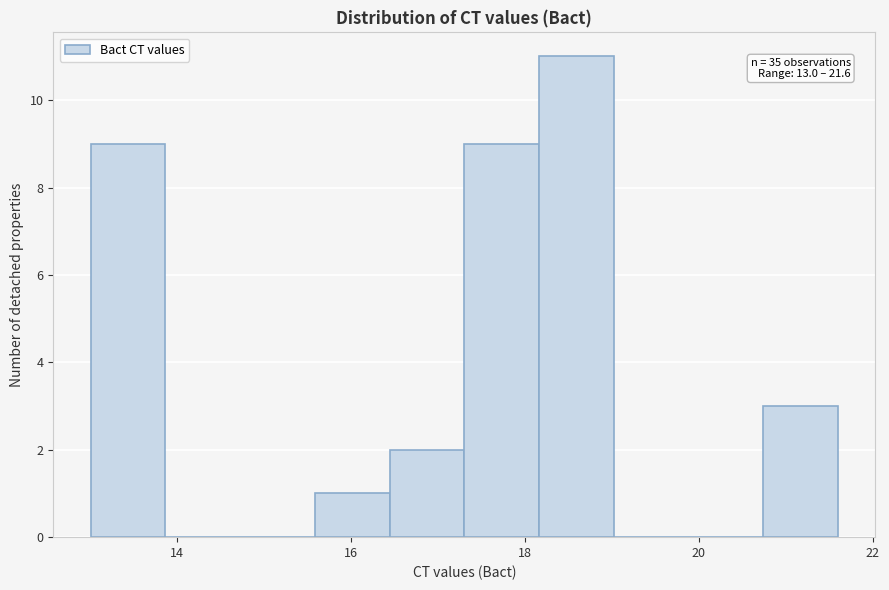

Over which range of the x-axis is the bar tallest?

18.2 to 19.0